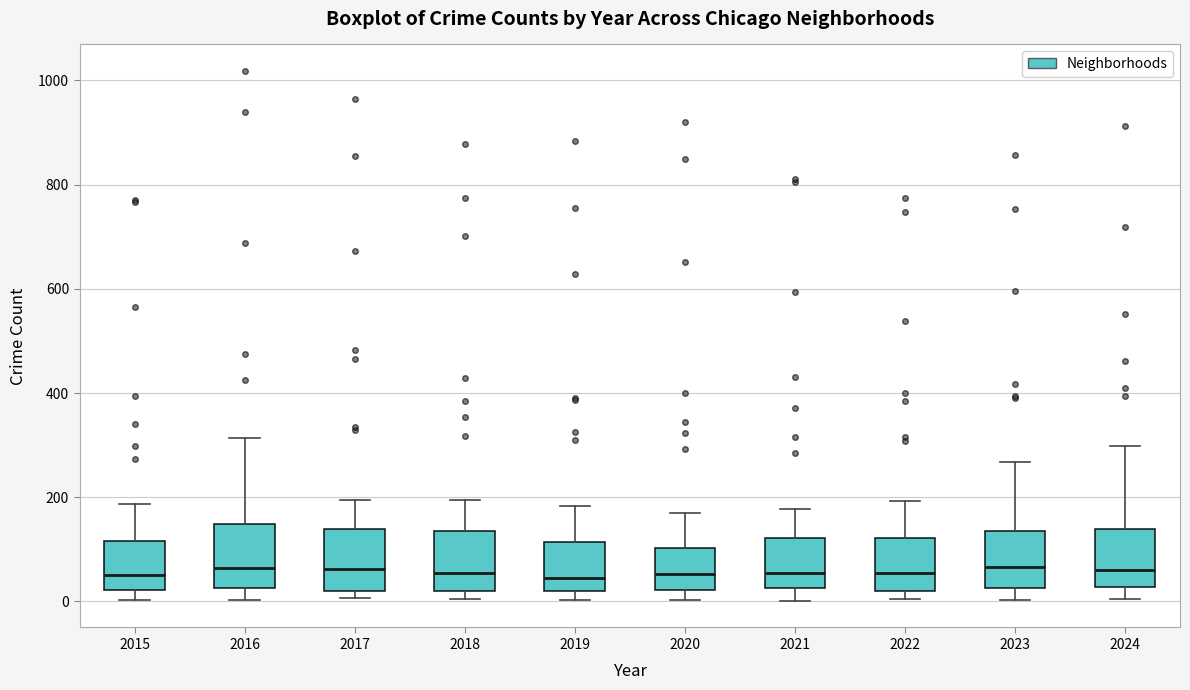

Reading left to right, read every box against the y-axis: the position of its median line, the range the box covers, and the ends of its whiskers. The values are not printed on the chart, so give them approximately, as read against the axis.

2015: median 60, box 20 to 120, whiskers 0 to 180
2016: median 60, box 20 to 140, whiskers 0 to 320
2017: median 60, box 20 to 140, whiskers 0 to 200
2018: median 60, box 20 to 140, whiskers 0 to 200
2019: median 40, box 20 to 120, whiskers 0 to 180
2020: median 60, box 20 to 100, whiskers 0 to 160
2021: median 60, box 20 to 120, whiskers 0 to 180
2022: median 60, box 20 to 120, whiskers 0 to 200
2023: median 60, box 20 to 140, whiskers 0 to 260
2024: median 60, box 20 to 140, whiskers 0 to 300